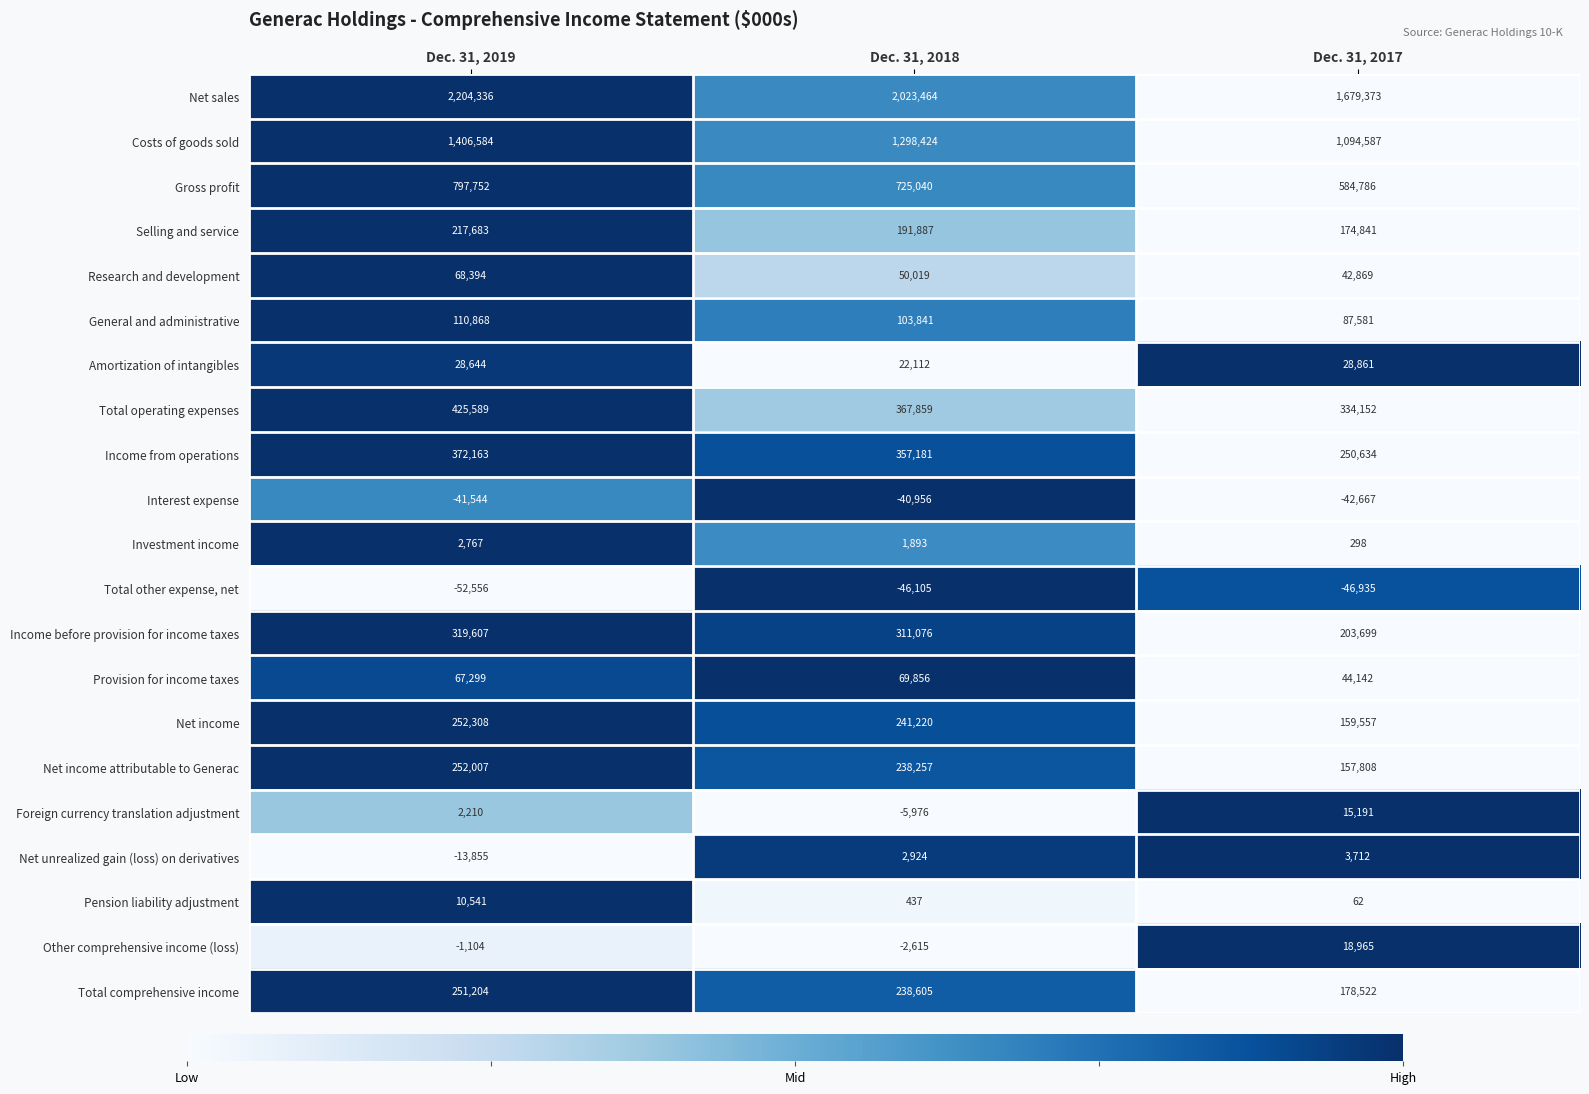

Where does the Total comprehensive income series first go above 238605?

Dec. 31, 2019